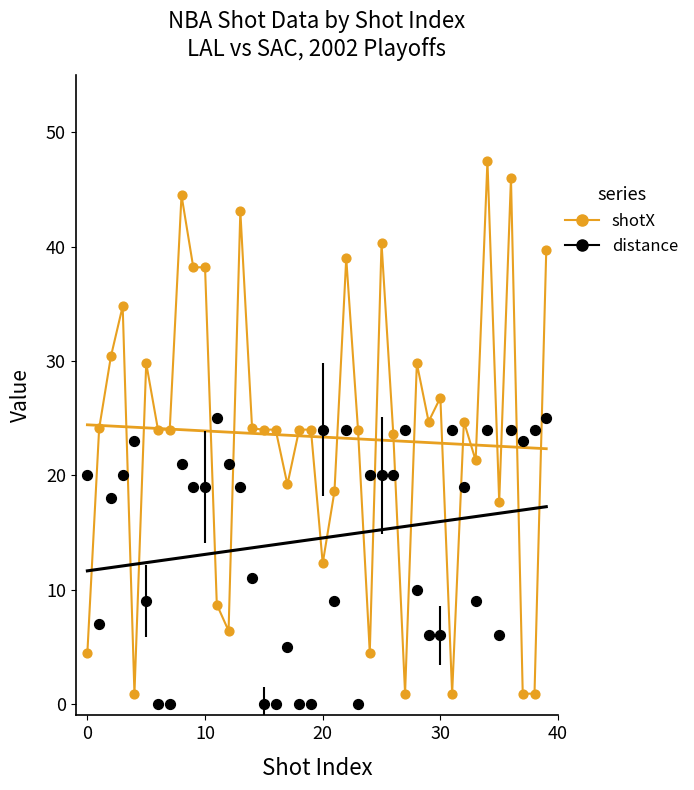

Which series has the largest total across all categories?

shotX